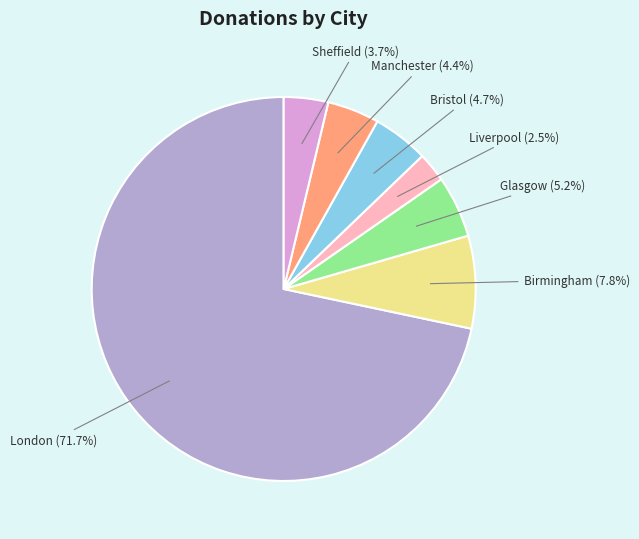

Is there a majority slice in this chart?

Yes